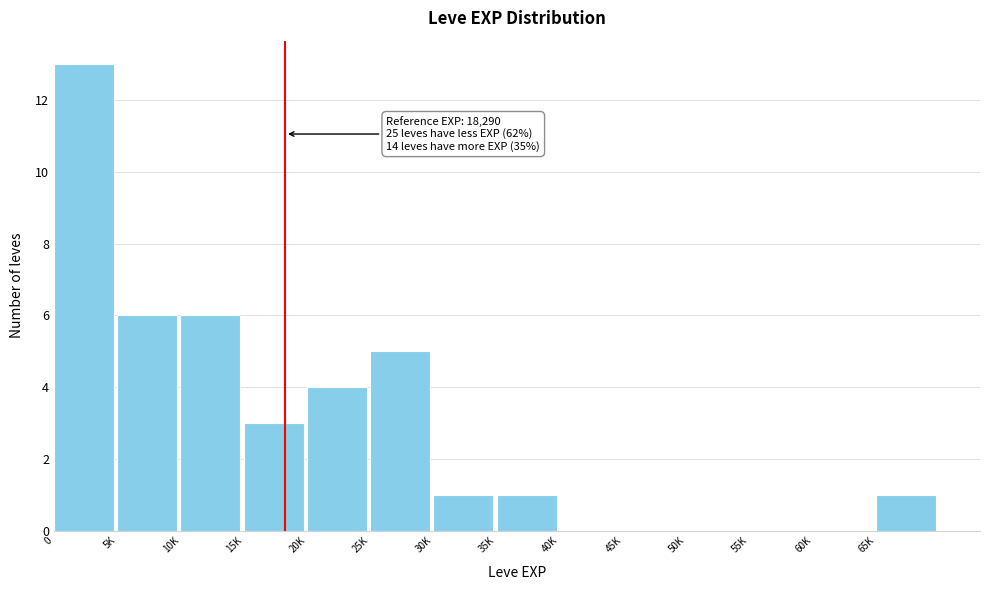

Reading left to right, list all the values displayed in this chart.

0=13	5K=6	10K=6	15K=3	20K=4	25K=5	30K=1	35K=1	40K=0	45K=0	50K=0	55K=0	60K=0	65K=1